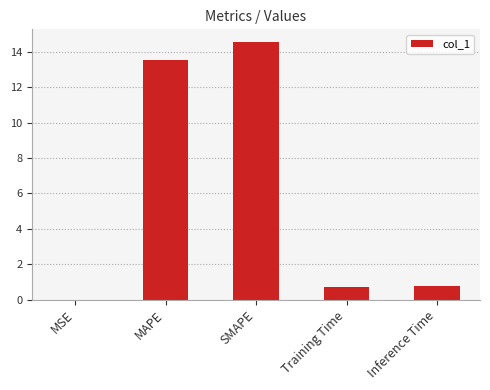

Which label corresponds to the largest value in the chart?

SMAPE